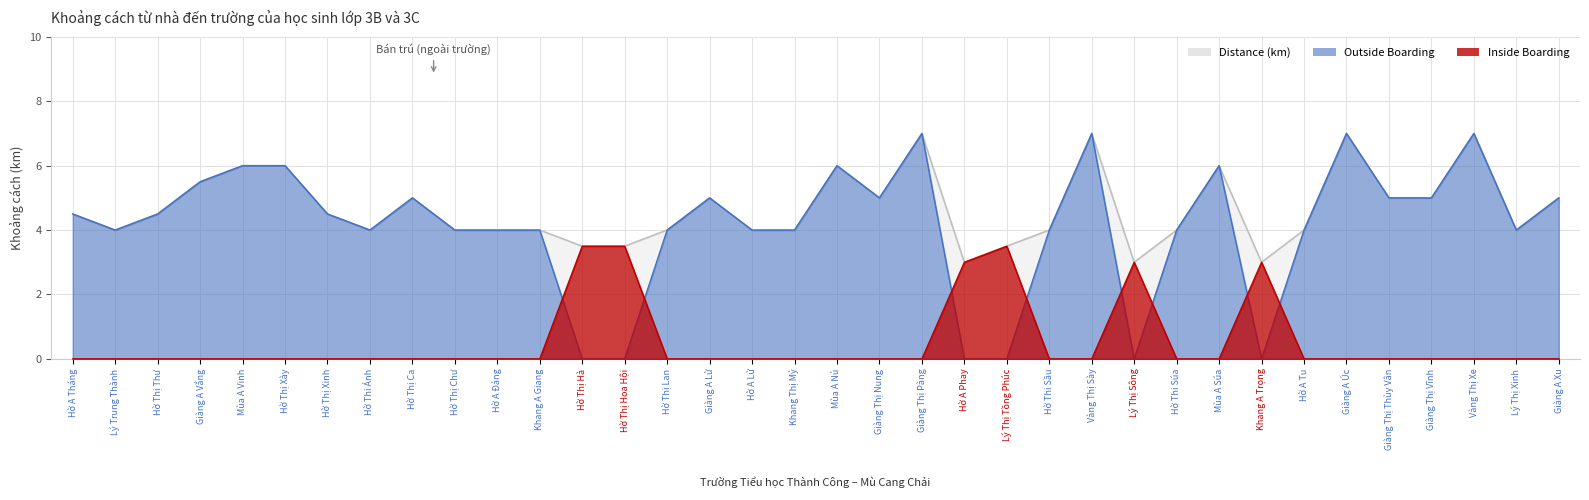

Reading left to right, extract all data points from this chart.

Distance (km): 4.5	4.0	4.5	5.5	6.0	6.0	4.5	4.0	5.0	4.0	4.0	4.0	3.5	3.5	4.0	5.0	4.0	4.0	6.0	5.0	7.0	3.0	3.5	4.0	7.0	3.0	4.0	6.0	3.0	4.0	7.0	5.0	5.0	7.0	4.0	5.0
Outside Boarding: 4.5	4.0	4.5	5.5	6.0	6.0	4.5	4.0	5.0	4.0	4.0	4.0	0.0	0.0	4.0	5.0	4.0	4.0	6.0	5.0	7.0	0.0	0.0	4.0	7.0	0.0	4.0	6.0	0.0	4.0	7.0	5.0	5.0	7.0	4.0	5.0
Inside Boarding: 0.0	0.0	0.0	0.0	0.0	0.0	0.0	0.0	0.0	0.0	0.0	0.0	3.5	3.5	0.0	0.0	0.0	0.0	0.0	0.0	0.0	3.0	3.5	0.0	0.0	3.0	0.0	0.0	3.0	0.0	0.0	0.0	0.0	0.0	0.0	0.0